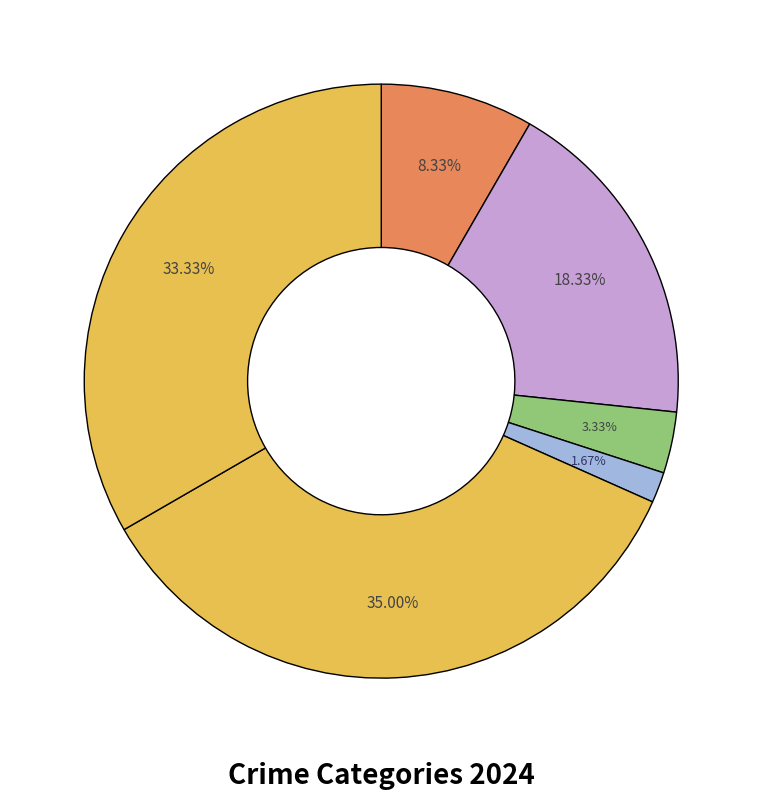

Which category has the smallest portion of the pie?

Homicide